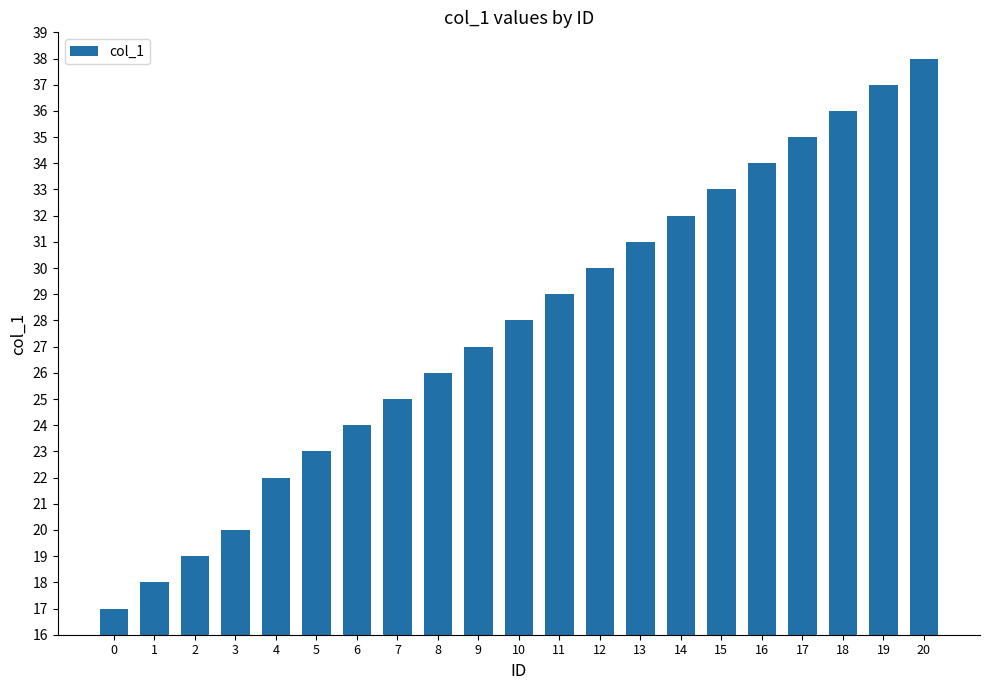

At which category does the chart reach its peak across all series?

20